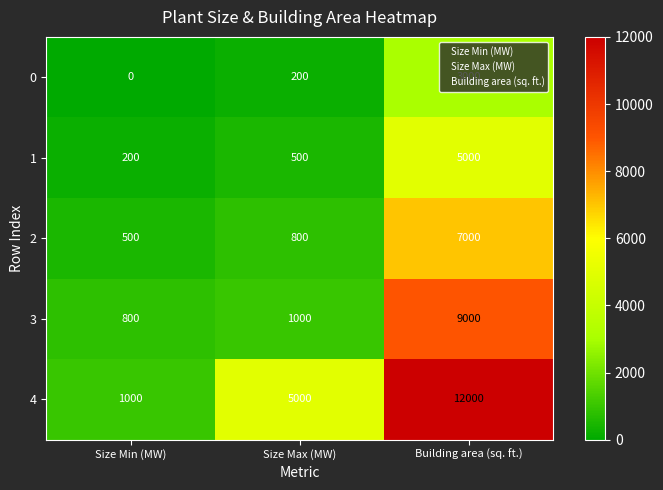

Rank the series at Size Min (MW) from lowest to highest value.

0, 1, 2, 3, 4